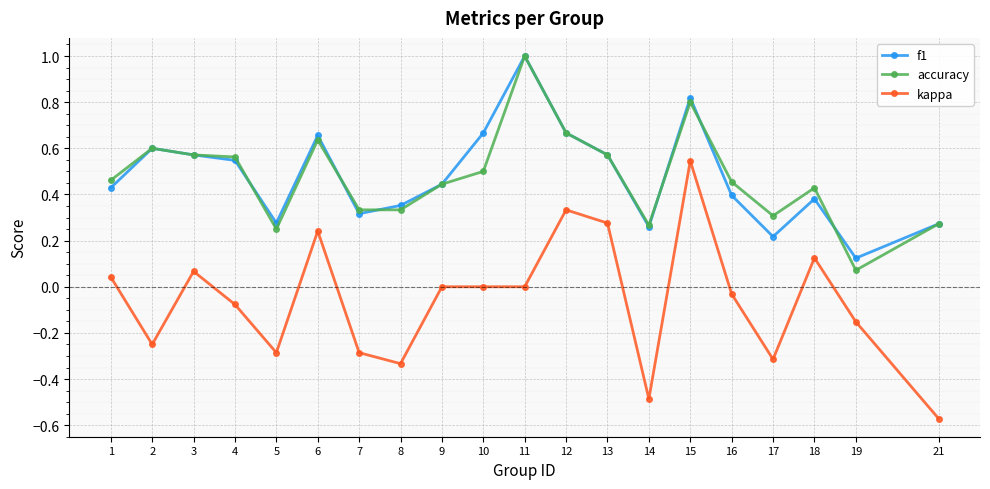

At which category does the chart reach its peak across all series?

11